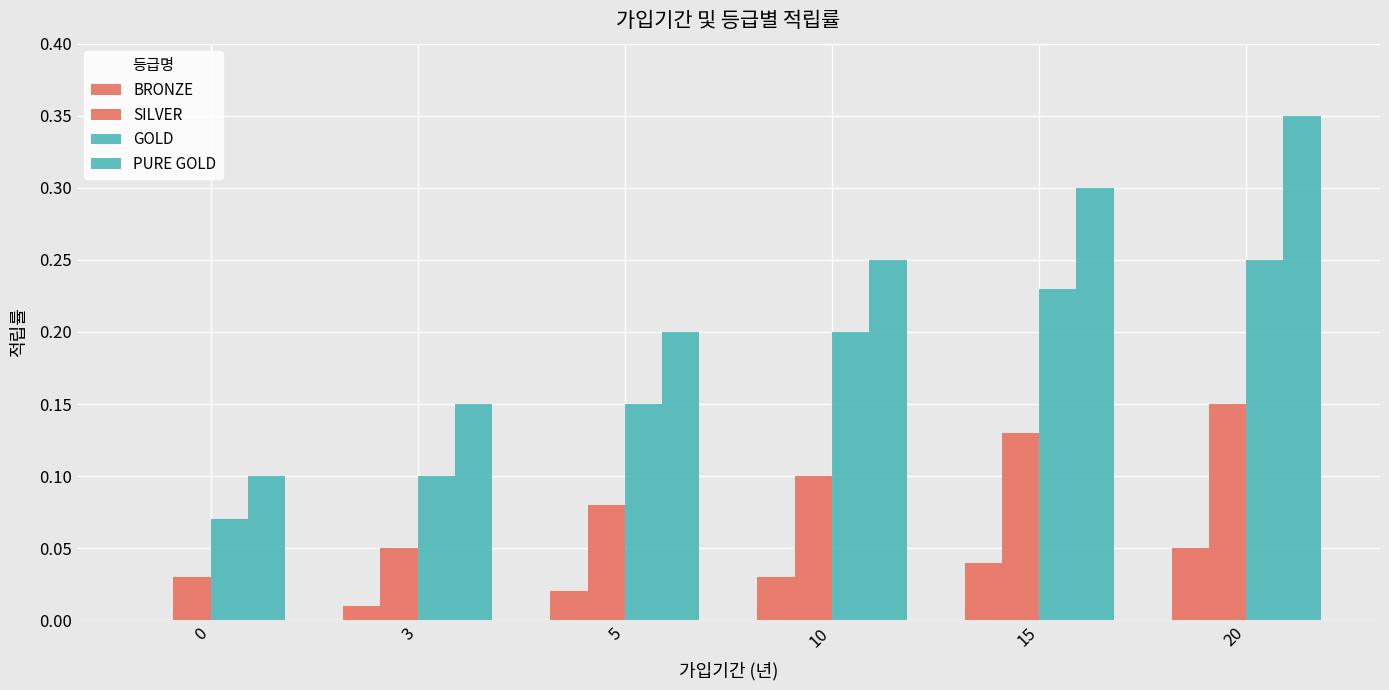

List the labels in order of PURE GOLD value, largest first.

20, 15, 10, 5, 3, 0